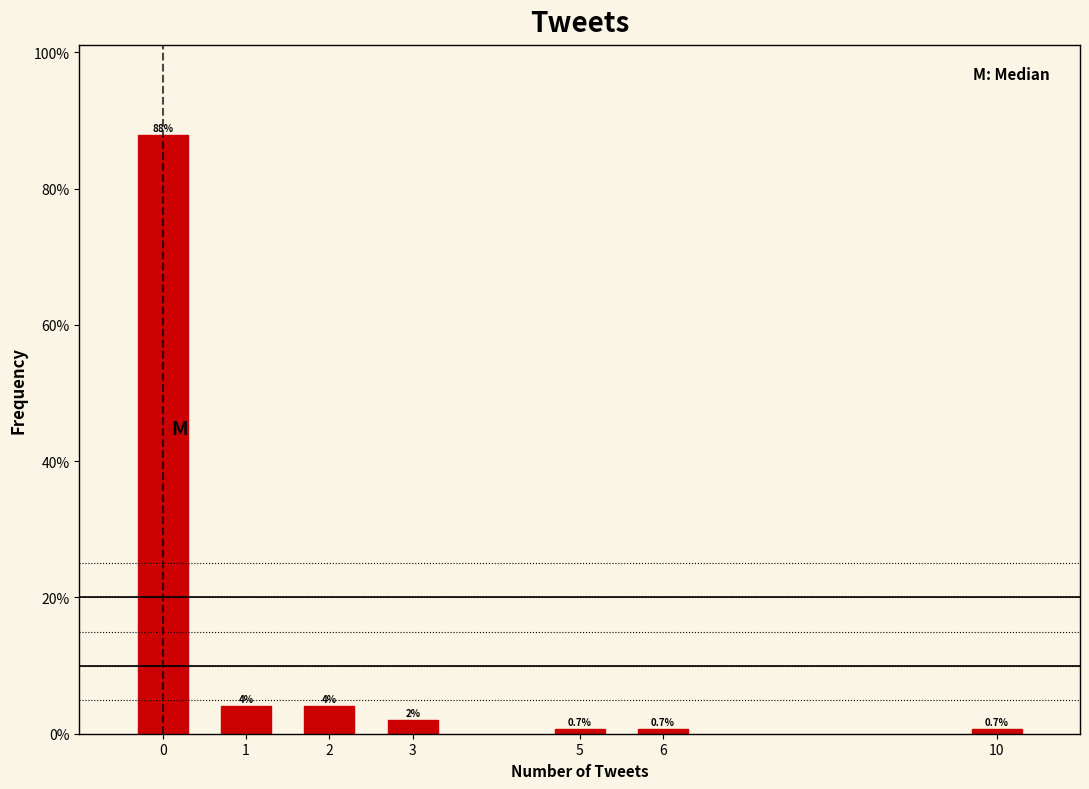

Reading left to right, what are all the values shown in this chart?

0=87.9	1=4.0	2=4.0	3=2.0	5=0.7	6=0.7	10=0.7